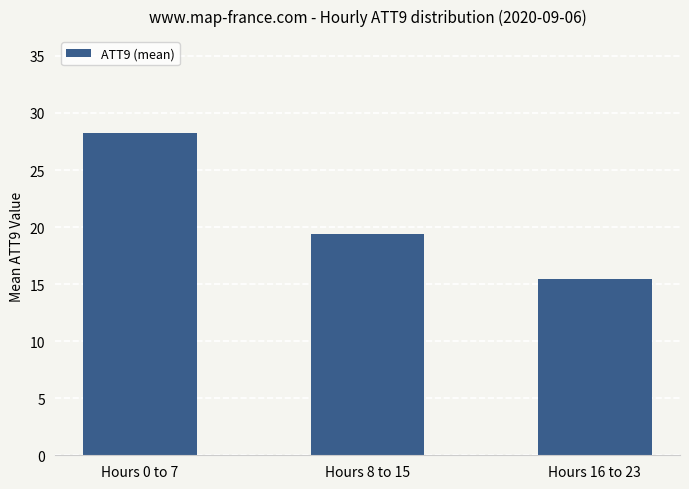

What is the greatest value displayed?

28.3